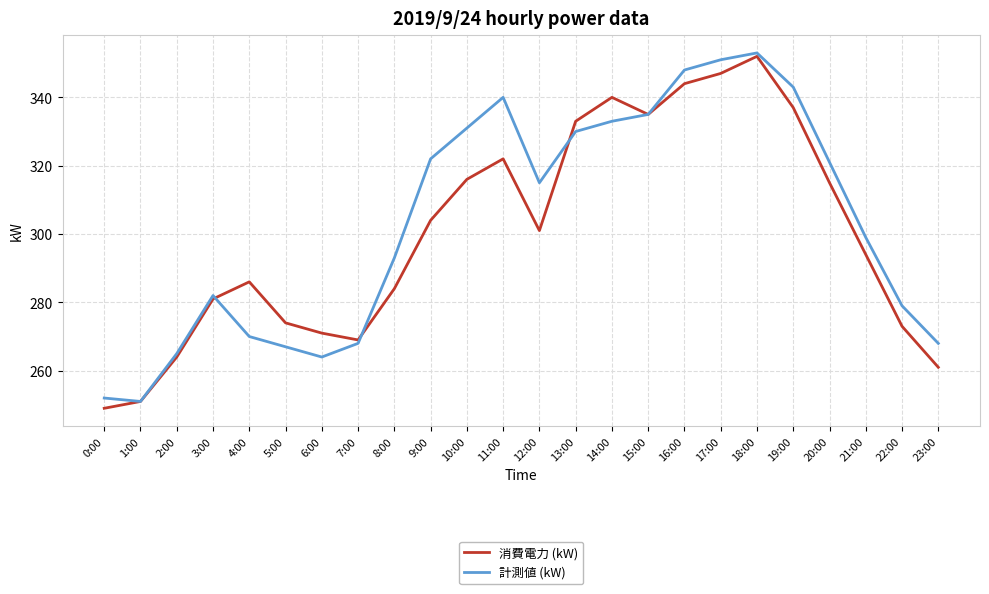

True or false: 消費電力 (kW) has more than 0 interior local peaks.

True